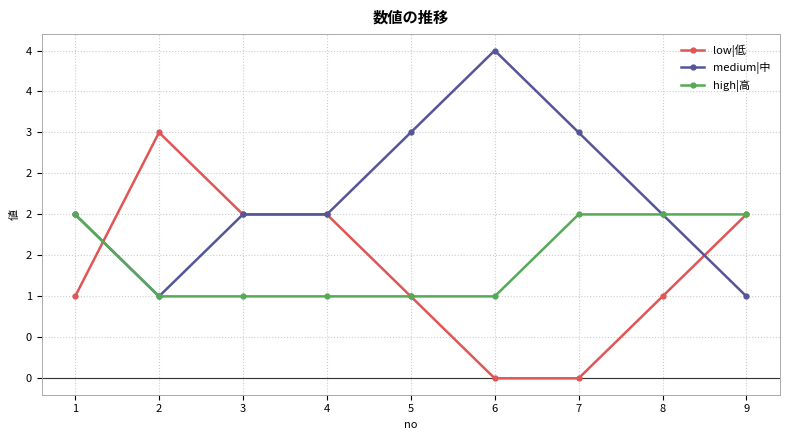

At which category is the sum across all series the highest?

1